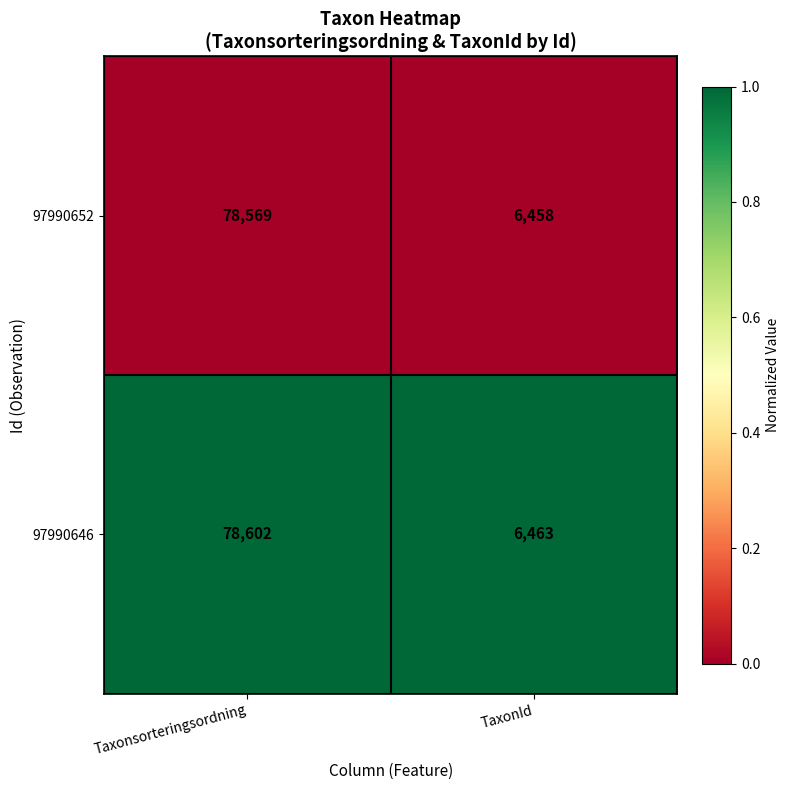

Reading right to left, transcribe all the data shown in this chart.

97990652: TaxonId=6458	Taxonsorteringsordning=78569
97990646: TaxonId=6463	Taxonsorteringsordning=78602